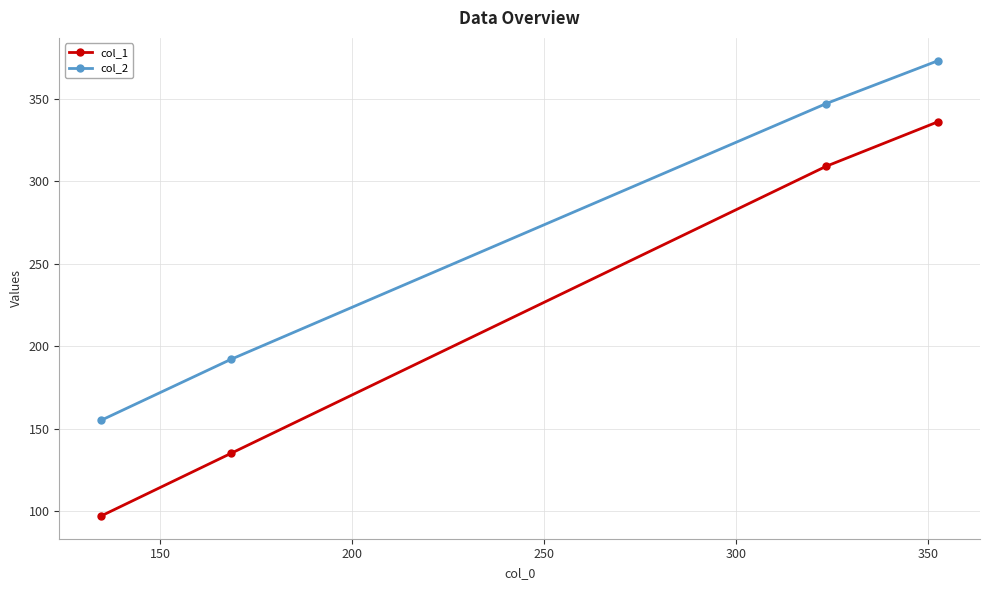

Rank the series by their average value, from highest to lowest.

col_2, col_1